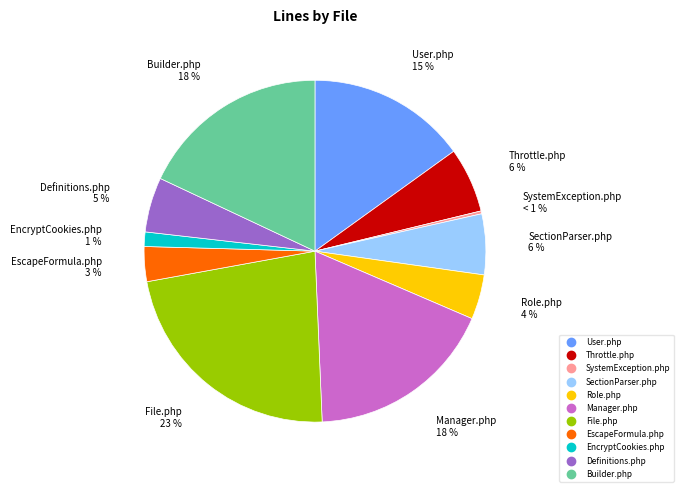

To the nearest percent, what is the combined percentage of SectionParser.php and Definitions.php?

11%